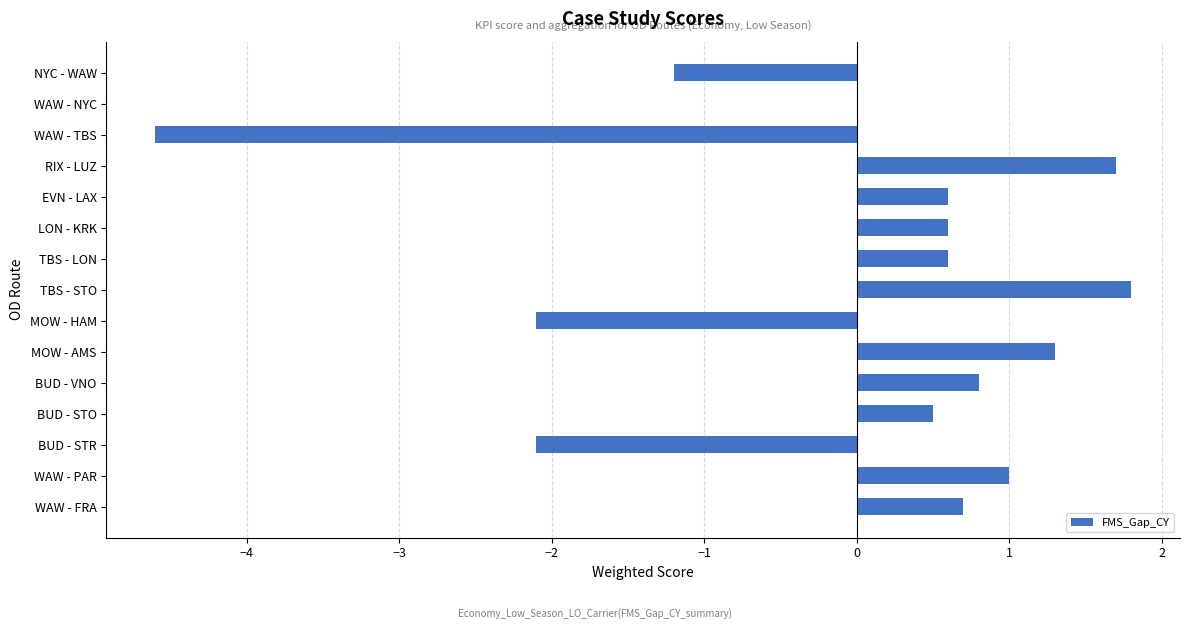

Where is the data nearest to the value -1?

NYC - WAW